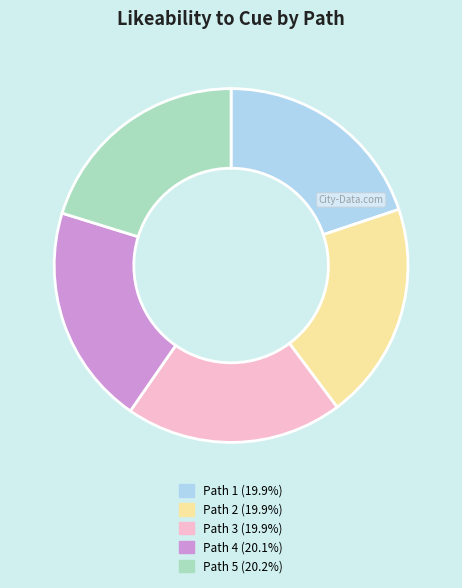

How many segments does this pie chart have?

5